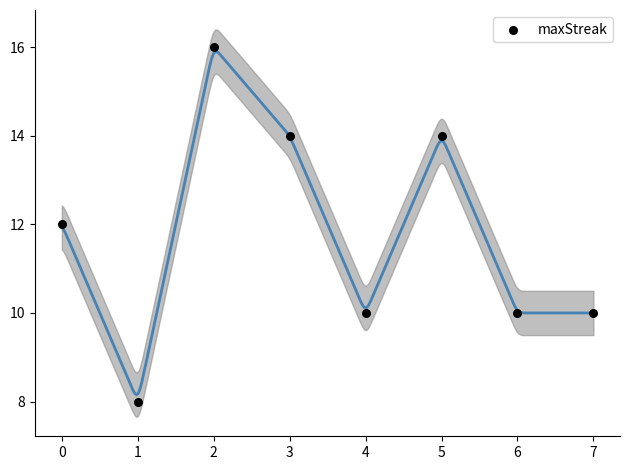

What is the average Y value?

12